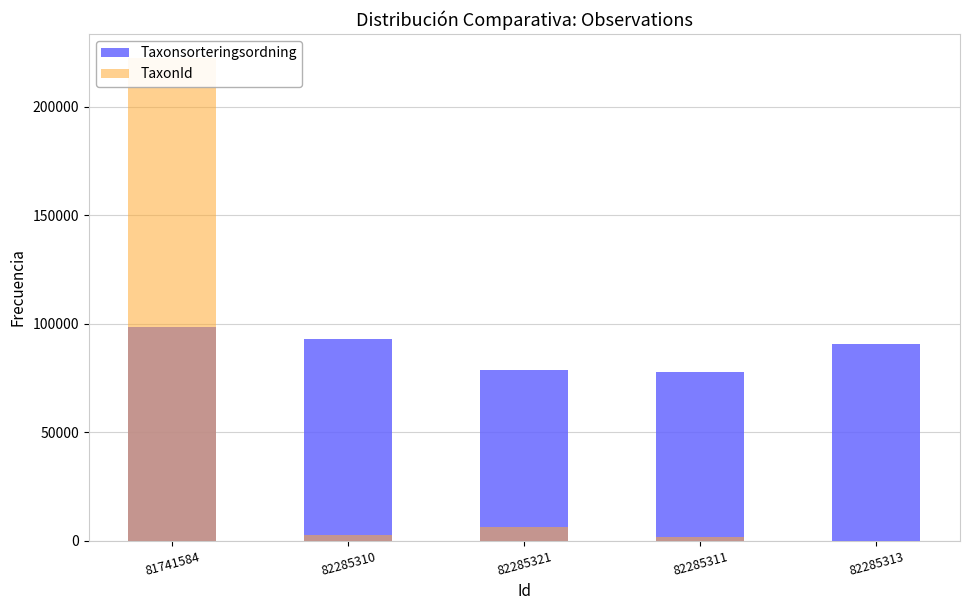

Read the TaxonId value at 82285313.

26